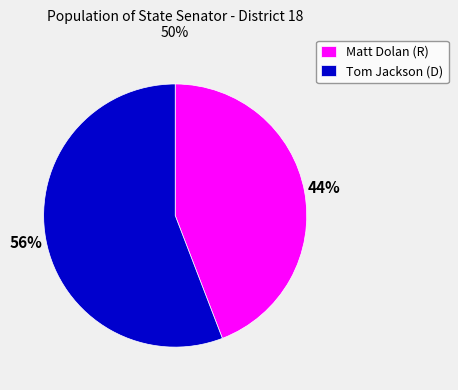

How many segments does this pie chart have?

2